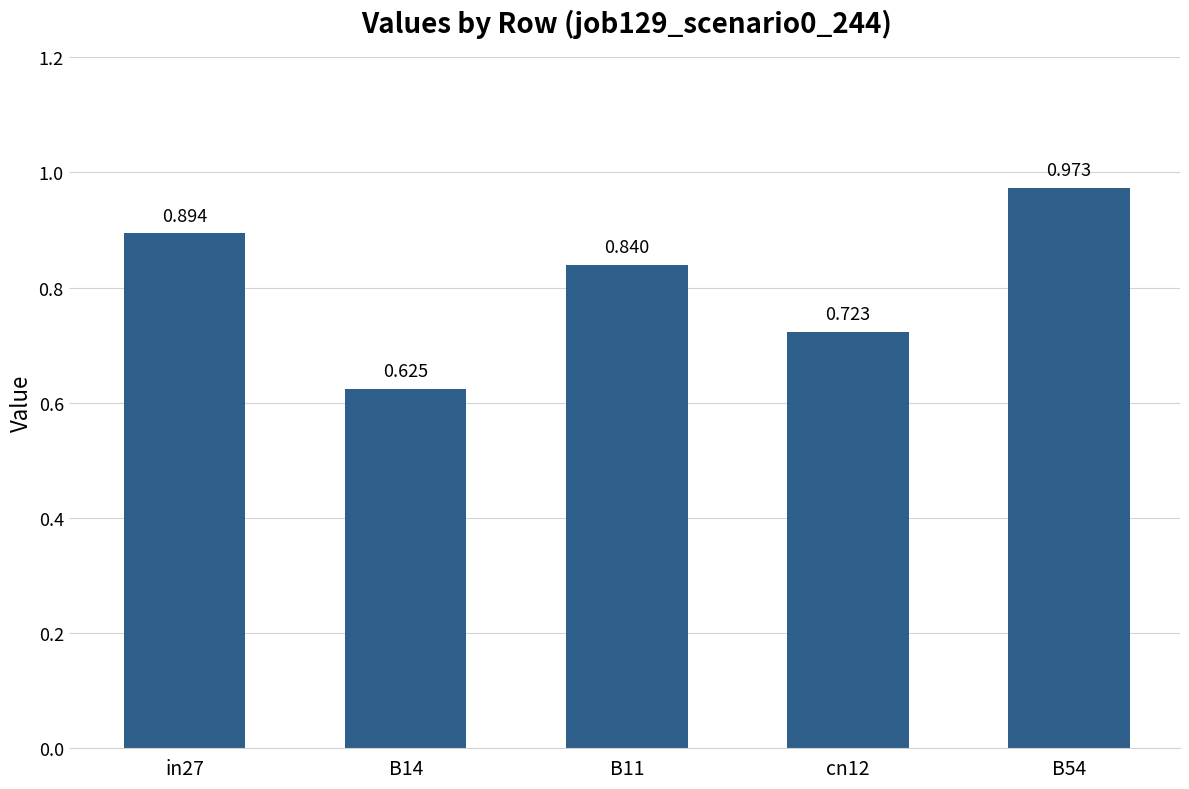

What position from the left is in27?

1